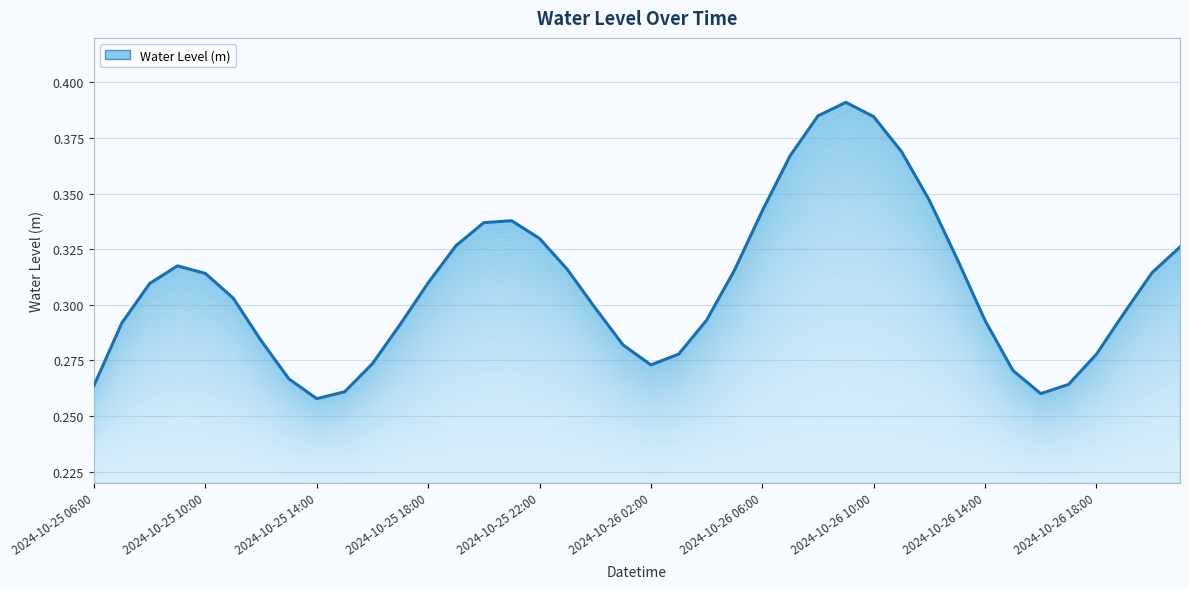

List the labels in order of value, largest first.

27, 26, 28, 29, 25, 30, 24, 15, 14, 16, 13, 39, 31, 2024-10-25 18:00, 17, 23, 38, 2024-10-25 22:00, 12, 2024-10-25 14:00, 2024-10-26 02:00, 18, 37, 22, 32, 2024-10-25 10:00, 11, 2024-10-26 06:00, 19, 21, 36, 10, 20, 33, 2024-10-26 10:00, 35, 2024-10-25 06:00, 2024-10-26 18:00, 34, 2024-10-26 14:00